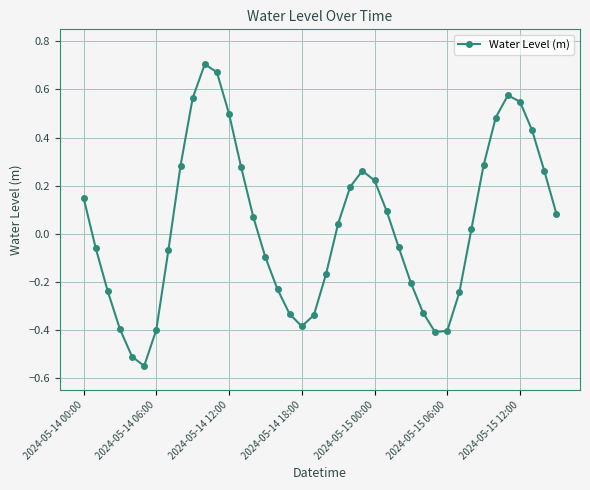

What is the difference between the maximum and minimum values?

1.3